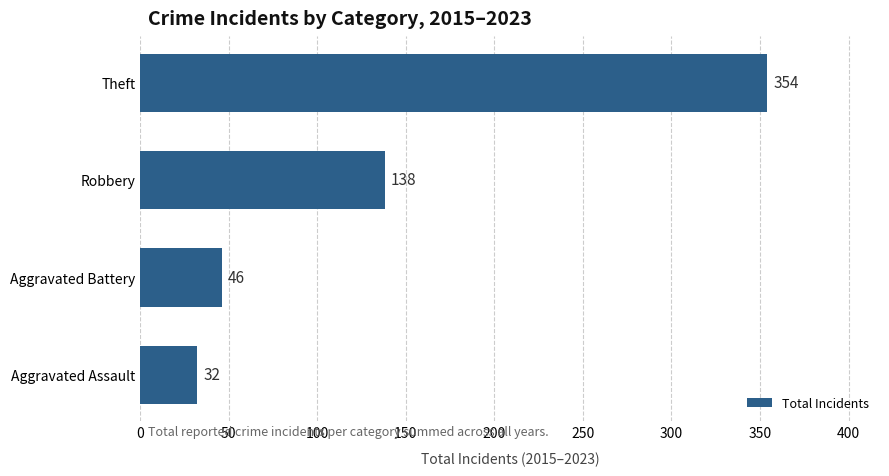

True or false: the data shows 138 at Robbery.

True